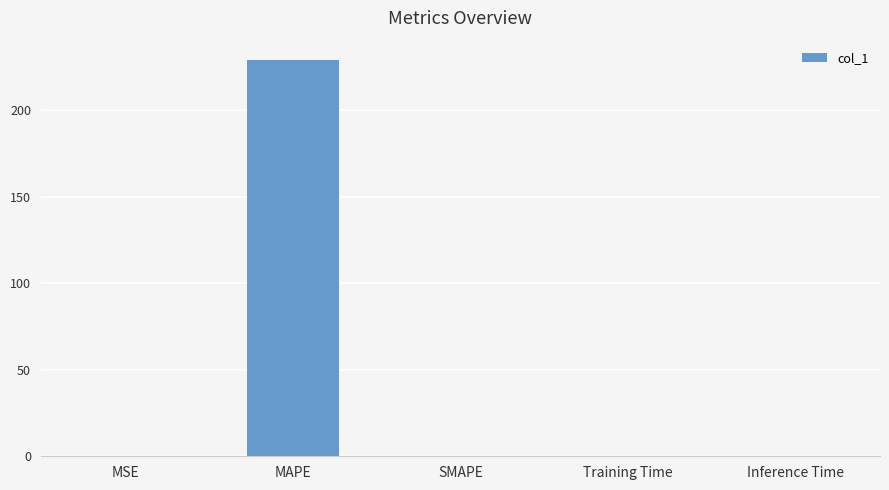

What is the greatest value displayed?

228.7